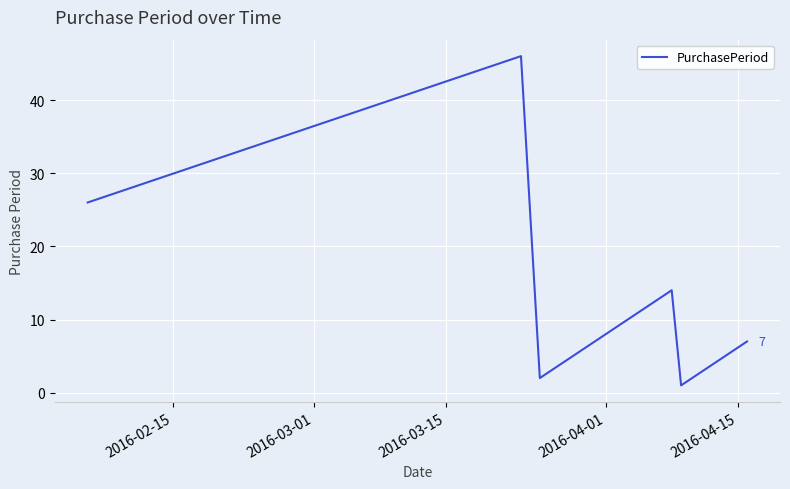

How many lines are shown in the chart?

1